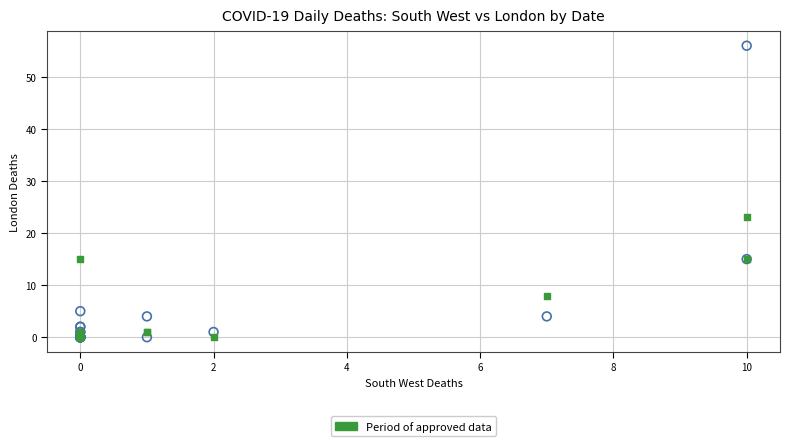

Across all series, what Y value is closest to 28?

23